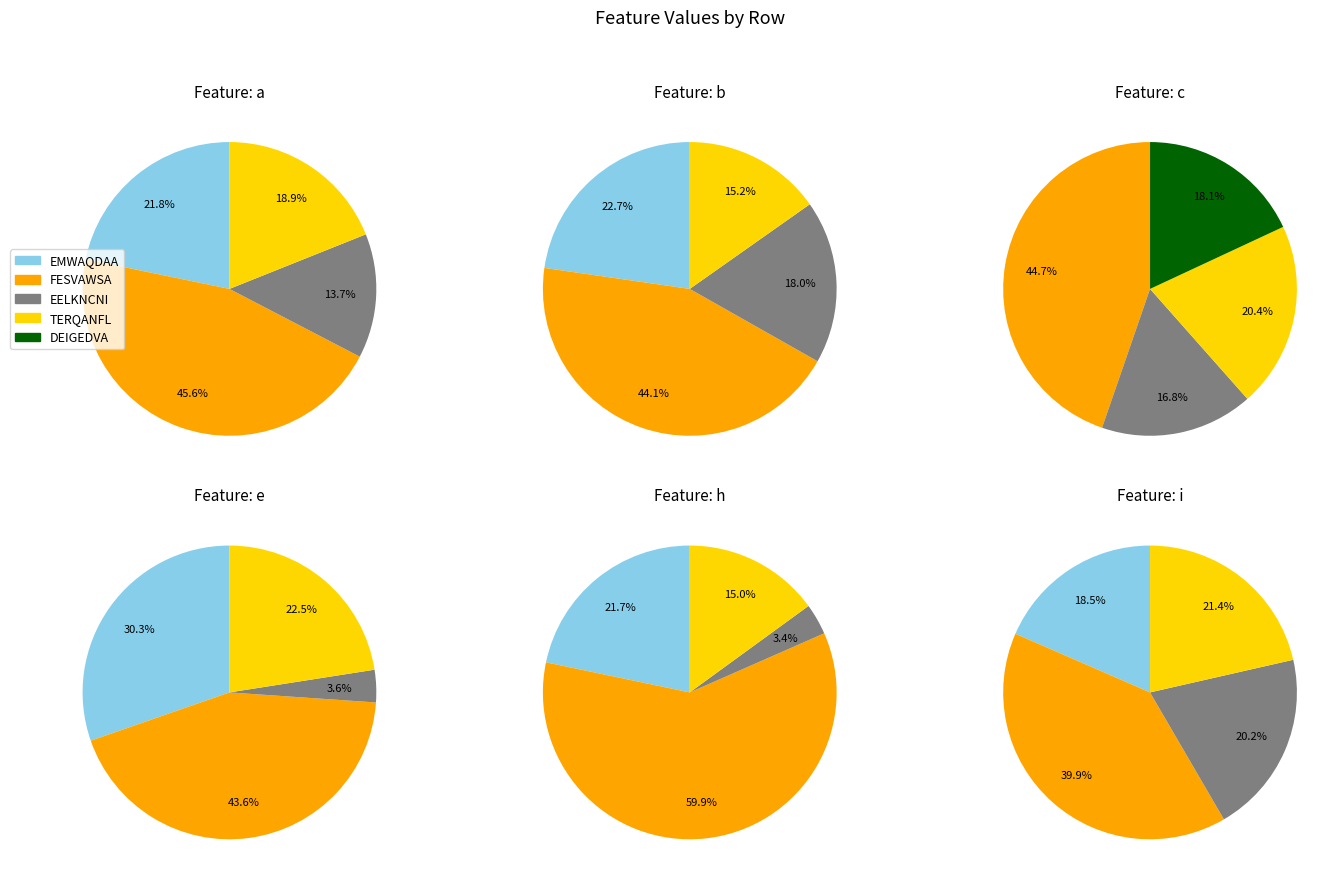

What percentage is NOT represented by EMWAQDAA?

78.2%